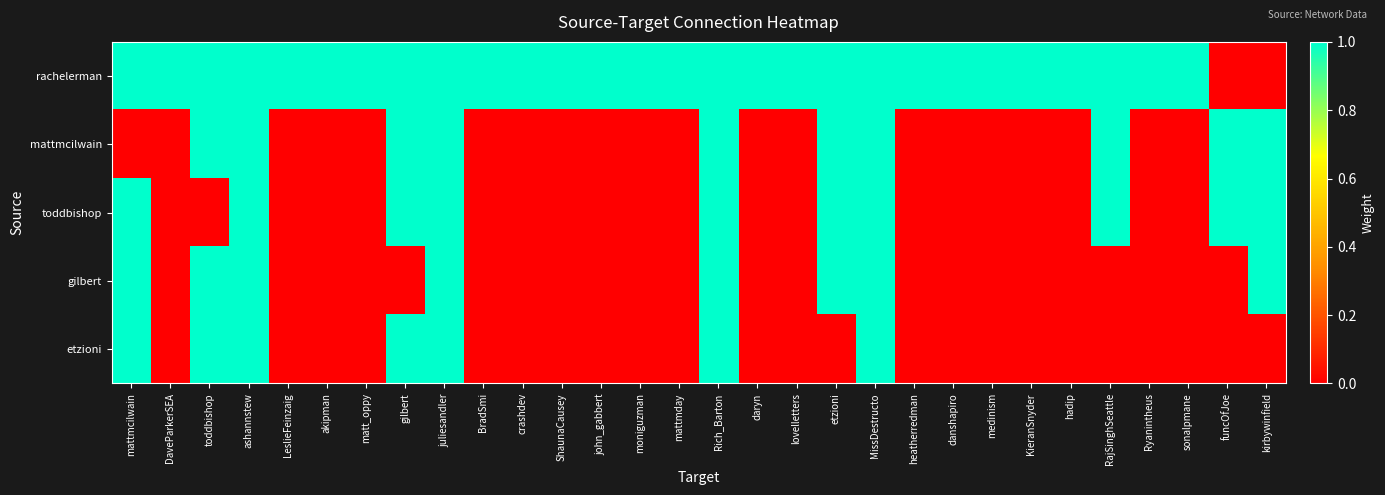

Reading left to right, transcribe all the data shown in this chart.

rachelerman: mattmcilwain=1	DaveParkerSEA=1	toddbishop=1	ashannstew=1	LeslieFeinzaig=1	akipman=1	matt_oppy=1	gilbert=1	juliesandler=1	BradSmi=1	crashdev=1	ShaunaCausey=1	john_gabbert=1	moniguzman=1	mattmday=1	Rich_Barton=1	daryn=1	lovelletters=1	etzioni=1	MissDestructo=1	heatherredman=1	danshapiro=1	medinism=1	KieranSnyder=1	hadip=1	RajSinghSeattle=1	Ryanintheus=1	sonalpmane=1	funcOfJoe=0	kirbywinfield=0
mattmcilwain: mattmcilwain=0	DaveParkerSEA=0	toddbishop=1	ashannstew=1	LeslieFeinzaig=0	akipman=0	matt_oppy=0	gilbert=1	juliesandler=1	BradSmi=0	crashdev=0	ShaunaCausey=0	john_gabbert=0	moniguzman=0	mattmday=0	Rich_Barton=1	daryn=0	lovelletters=0	etzioni=1	MissDestructo=1	heatherredman=0	danshapiro=0	medinism=0	KieranSnyder=0	hadip=0	RajSinghSeattle=1	Ryanintheus=0	sonalpmane=0	funcOfJoe=1	kirbywinfield=1
toddbishop: mattmcilwain=1	DaveParkerSEA=0	toddbishop=0	ashannstew=1	LeslieFeinzaig=0	akipman=0	matt_oppy=0	gilbert=1	juliesandler=1	BradSmi=0	crashdev=0	ShaunaCausey=0	john_gabbert=0	moniguzman=0	mattmday=0	Rich_Barton=1	daryn=0	lovelletters=0	etzioni=1	MissDestructo=1	heatherredman=0	danshapiro=0	medinism=0	KieranSnyder=0	hadip=0	RajSinghSeattle=1	Ryanintheus=0	sonalpmane=0	funcOfJoe=1	kirbywinfield=1
gilbert: mattmcilwain=1	DaveParkerSEA=0	toddbishop=1	ashannstew=1	LeslieFeinzaig=0	akipman=0	matt_oppy=0	gilbert=0	juliesandler=1	BradSmi=0	crashdev=0	ShaunaCausey=0	john_gabbert=0	moniguzman=0	mattmday=0	Rich_Barton=1	daryn=0	lovelletters=0	etzioni=1	MissDestructo=1	heatherredman=0	danshapiro=0	medinism=0	KieranSnyder=0	hadip=0	RajSinghSeattle=0	Ryanintheus=0	sonalpmane=0	funcOfJoe=0	kirbywinfield=1
etzioni: mattmcilwain=1	DaveParkerSEA=0	toddbishop=1	ashannstew=1	LeslieFeinzaig=0	akipman=0	matt_oppy=0	gilbert=1	juliesandler=1	BradSmi=0	crashdev=0	ShaunaCausey=0	john_gabbert=0	moniguzman=0	mattmday=0	Rich_Barton=1	daryn=0	lovelletters=0	etzioni=0	MissDestructo=1	heatherredman=0	danshapiro=0	medinism=0	KieranSnyder=0	hadip=0	RajSinghSeattle=0	Ryanintheus=0	sonalpmane=0	funcOfJoe=0	kirbywinfield=0